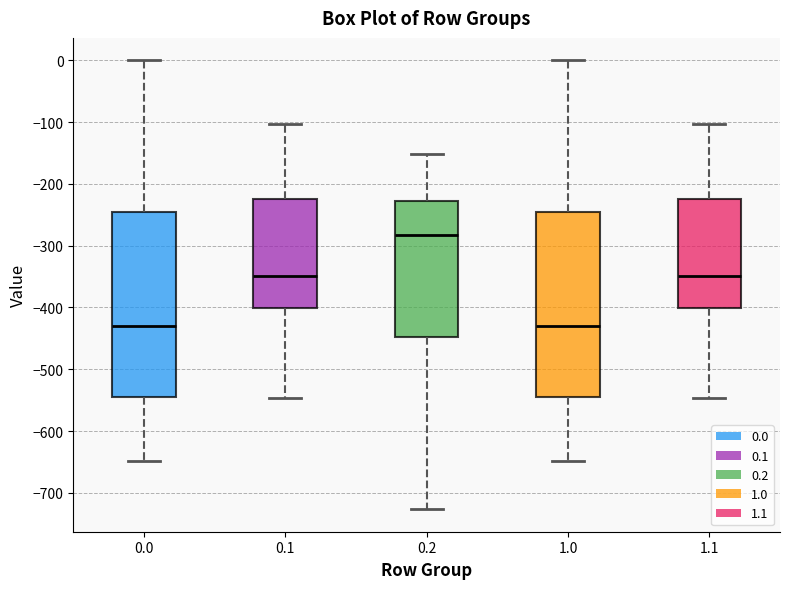

Where does the median line of the box at x = 0.1 sit on the y-axis? The values are not printed on the chart, so give them approximately, as read against the axis.

-350